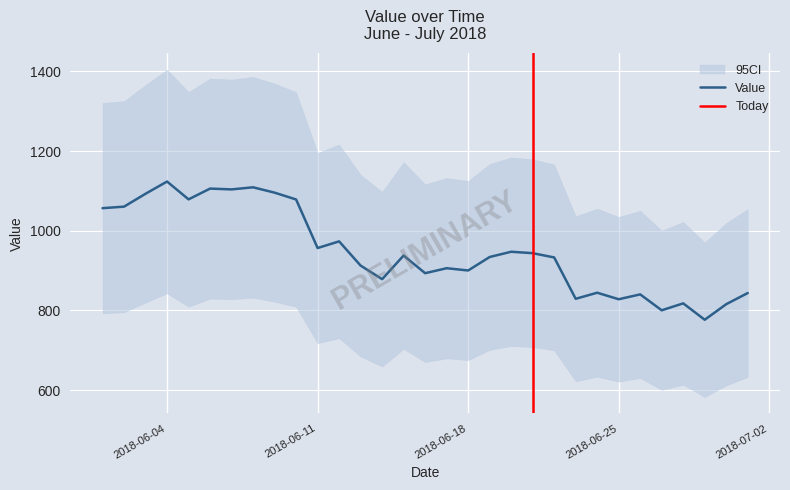

What is the label of the 30th point from the right?

2018-06-02